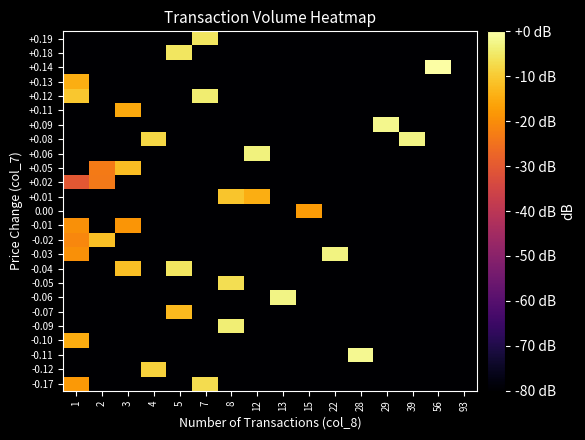

List the series in order of their peak value, lowest first.

+0.02, -0.01, 0.00, +0.11, -0.10, +0.13, -0.07, +0.05, -0.02, +0.01, -0.12, -0.17, -0.05, +0.19, -0.04, +0.18, +0.12, -0.09, +0.06, -0.03, -0.06, +0.08, +0.09, -0.11, +0.14